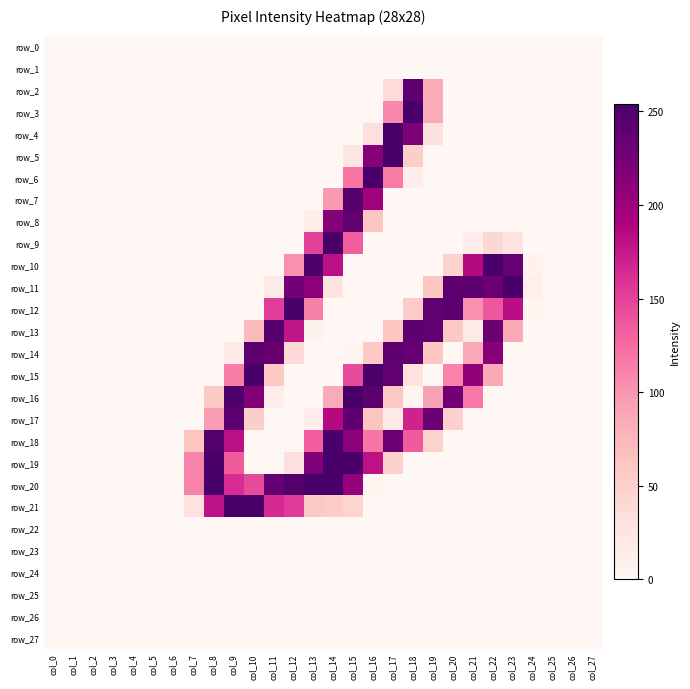

At col_5, list the series in order from largest to smallest.

row_0, row_1, row_2, row_3, row_4, row_5, row_6, row_7, row_8, row_9, row_10, row_11, row_12, row_13, row_14, row_15, row_16, row_17, row_18, row_19, row_20, row_21, row_22, row_23, row_24, row_25, row_26, row_27